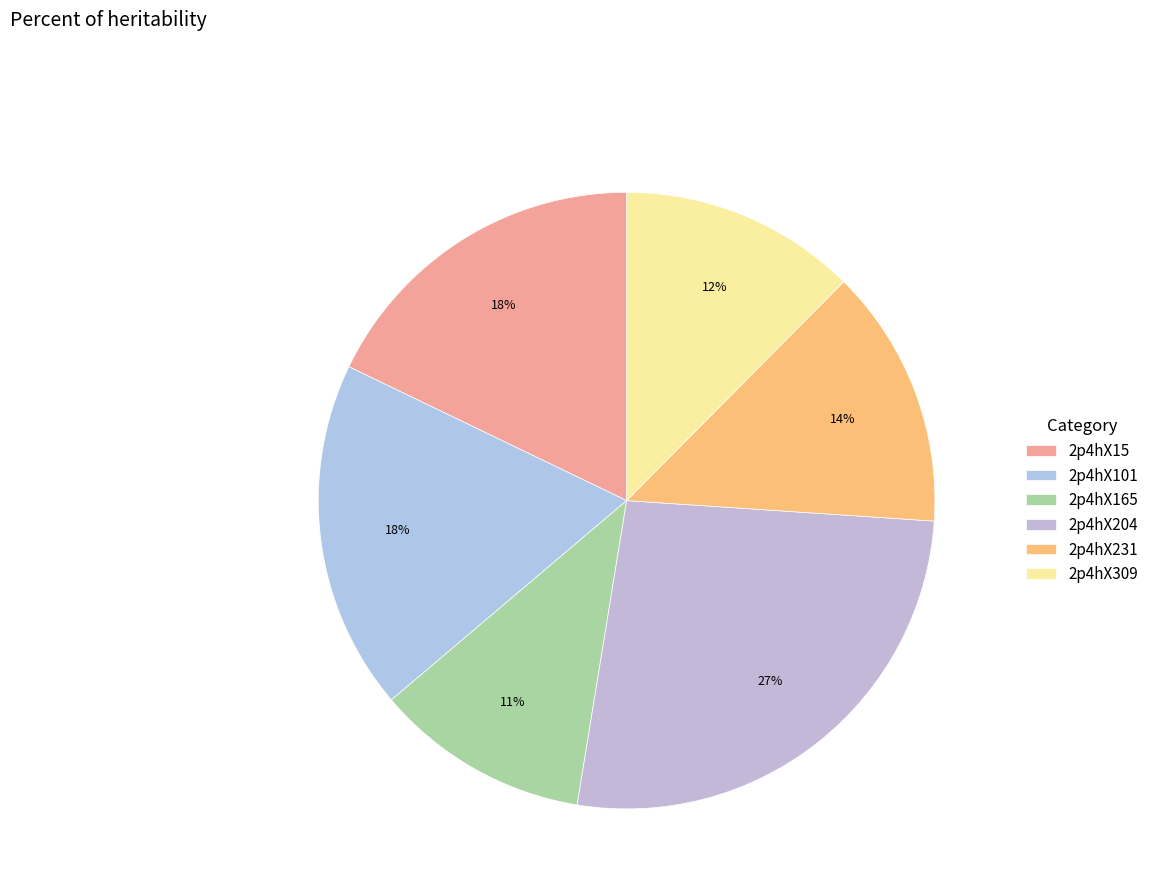

What is the change in value from 2p4hX15 to 2p4hX309?

-2.3